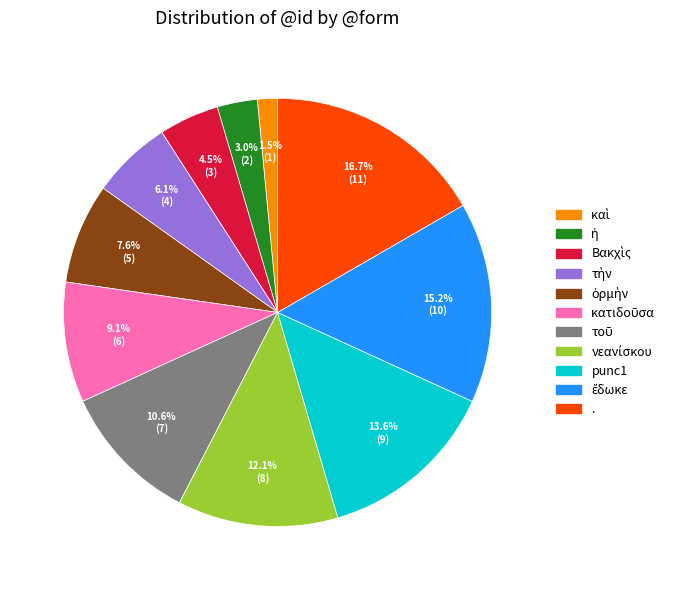

How many segments does this pie chart have?

11